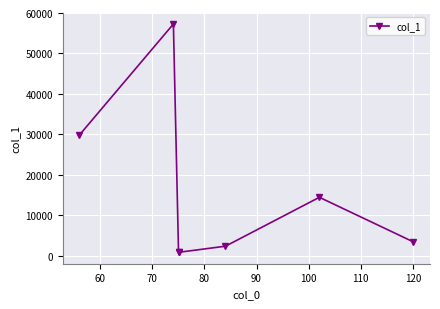

What is the value of the 1st point from the left?

29839.7